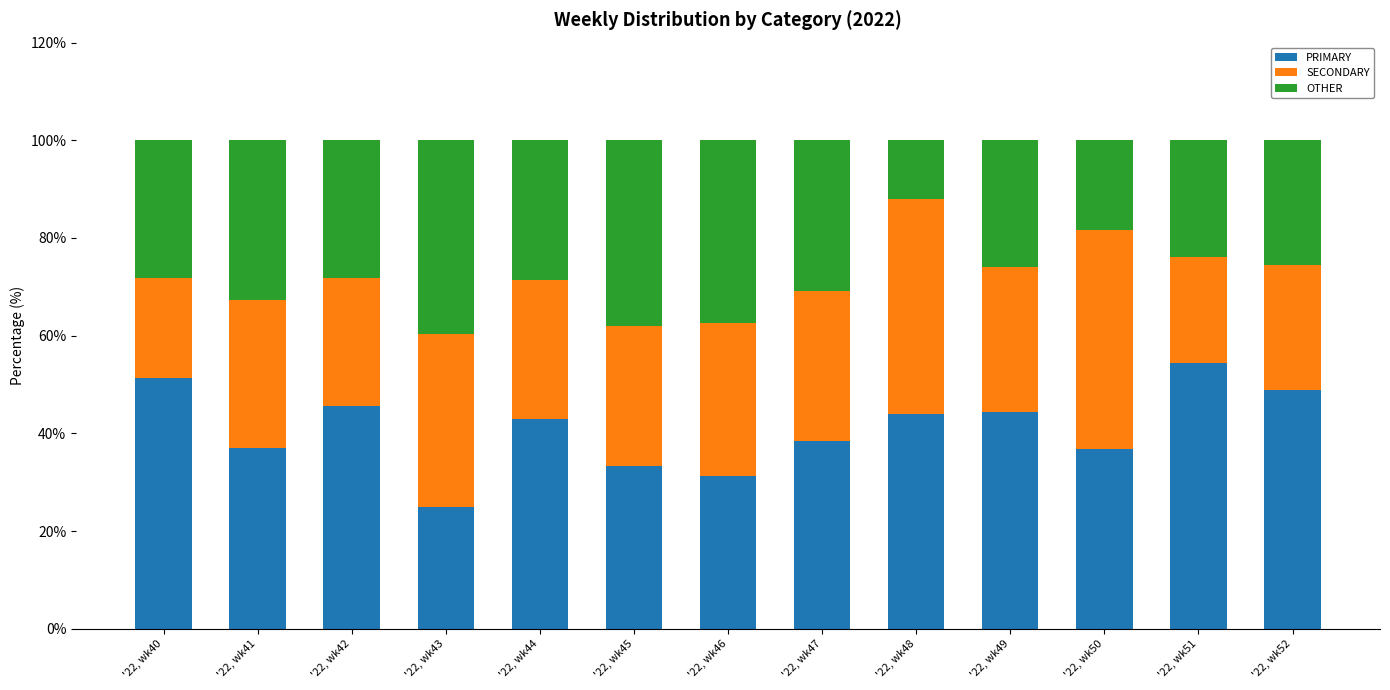

True or false: PRIMARY has a value of 38.5 at '22, wk47.

True